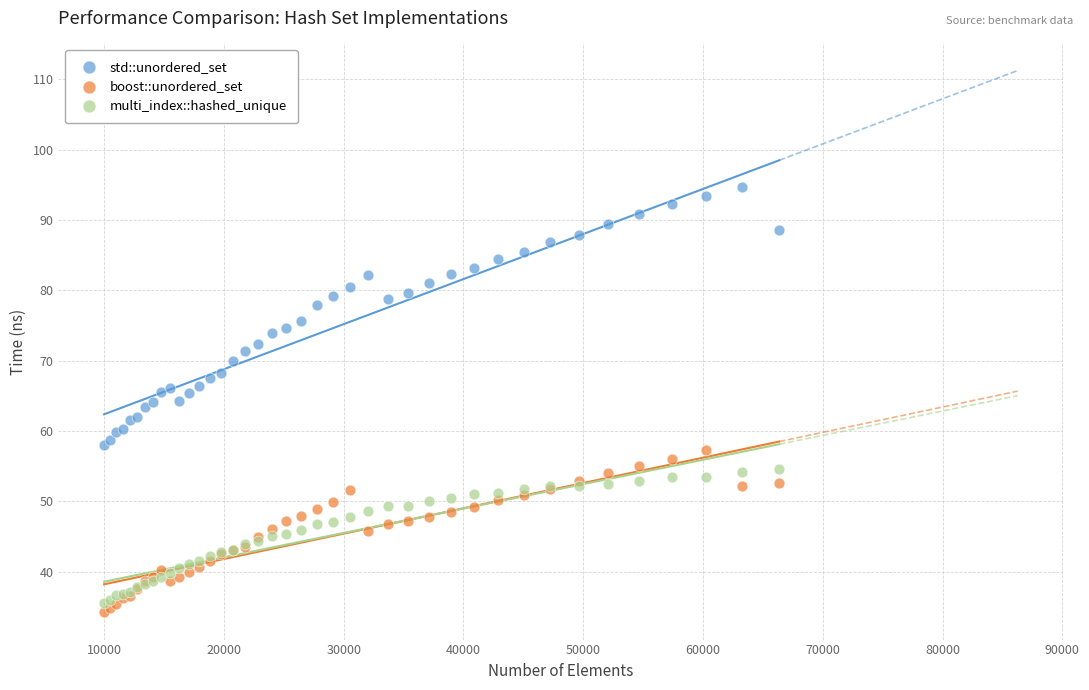

What are all the series names shown in the legend?

std::unordered_set, boost::unordered_set, multi_index::hashed_unique